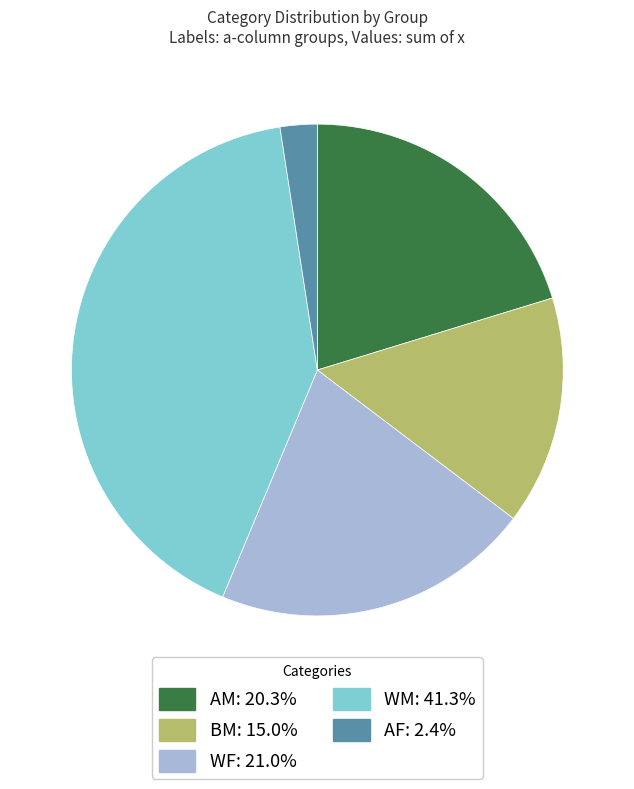

Does any single category account for the majority?

No